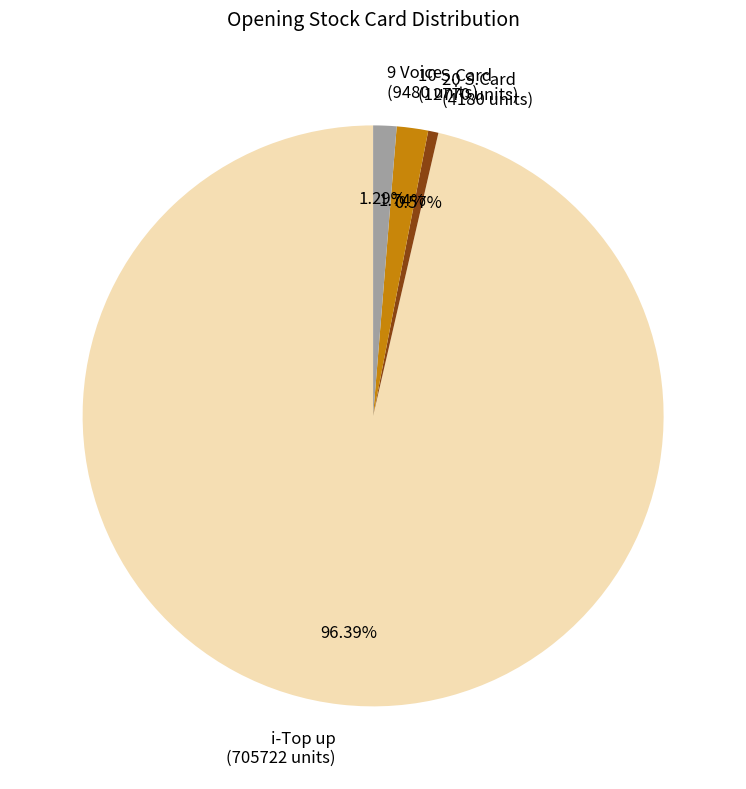

Is there any slice that represents more than half of the pie?

Yes